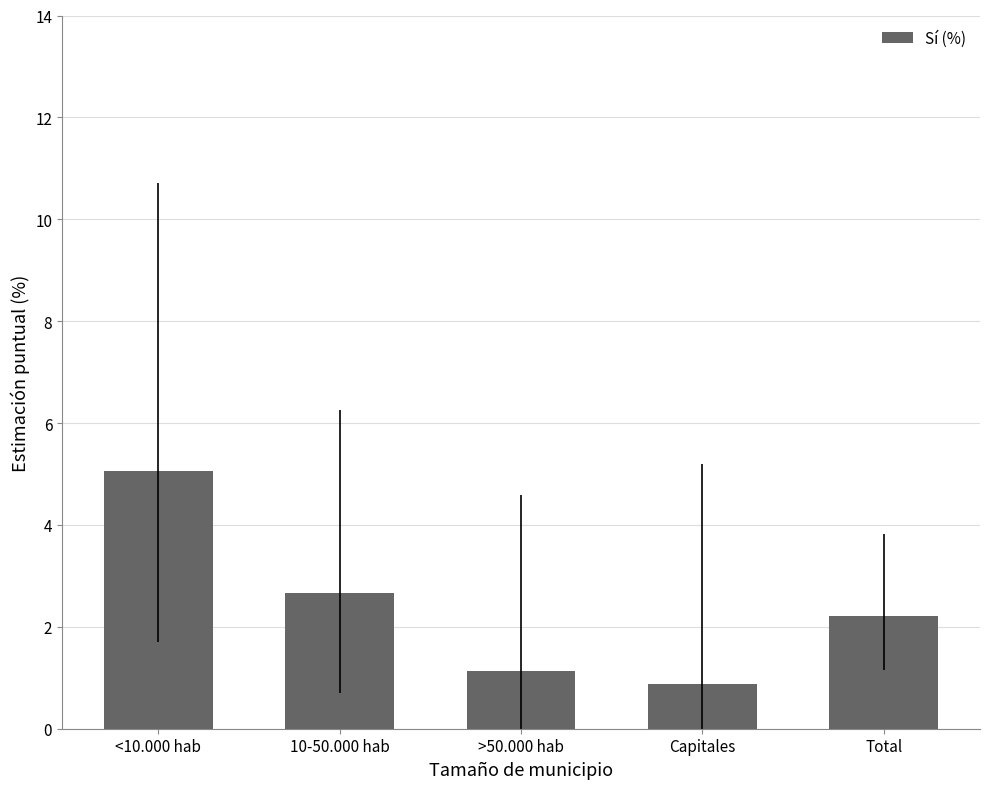

Which label corresponds to the smallest value in the chart?

Capitales